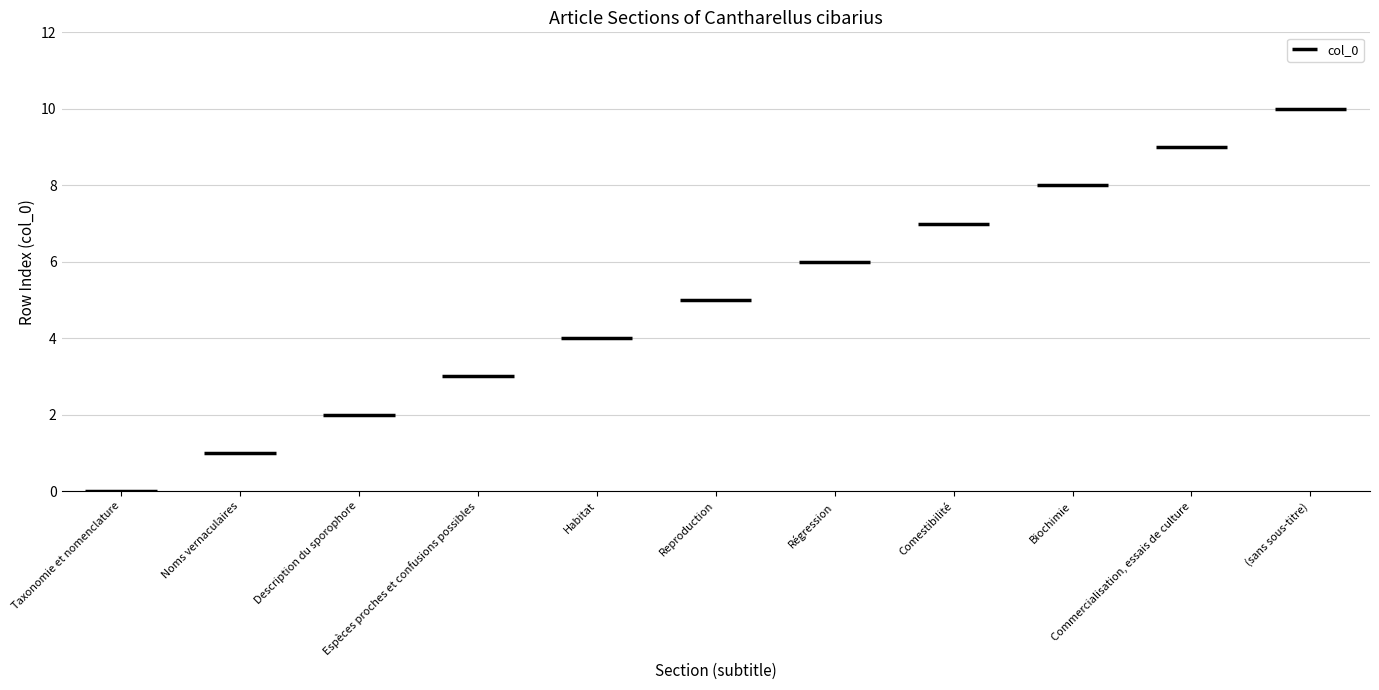

Does the chart contain any negative values?

No